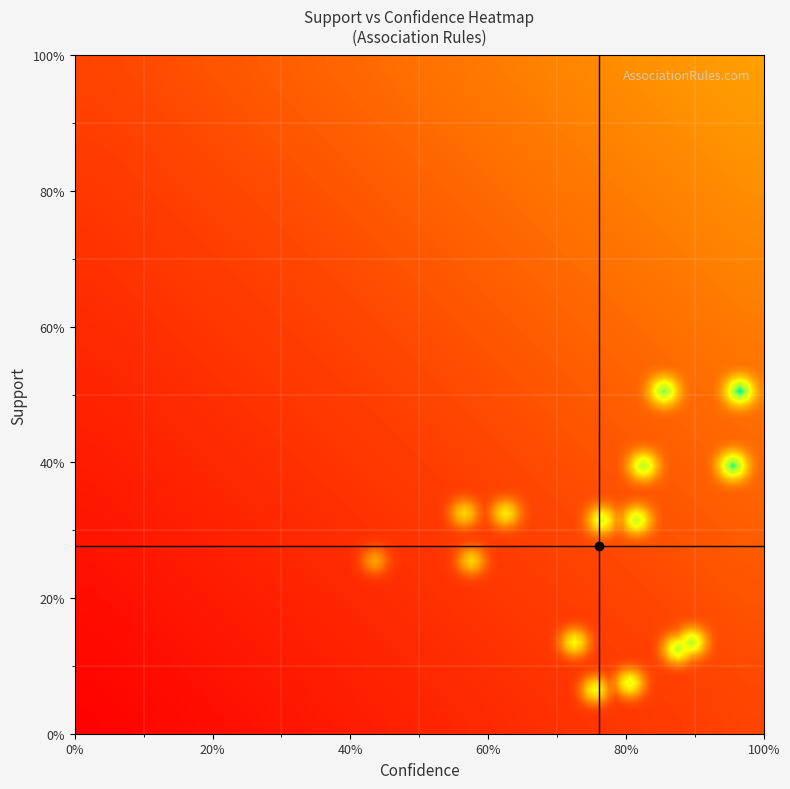

Rank the series by their maximum value, from highest to lowest.

confidence, support